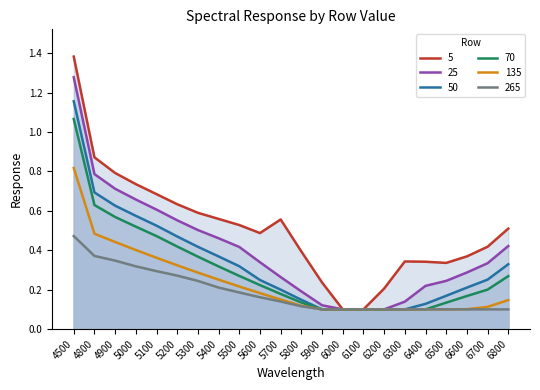

True or false: 265 and 5 intersect in this chart.

False